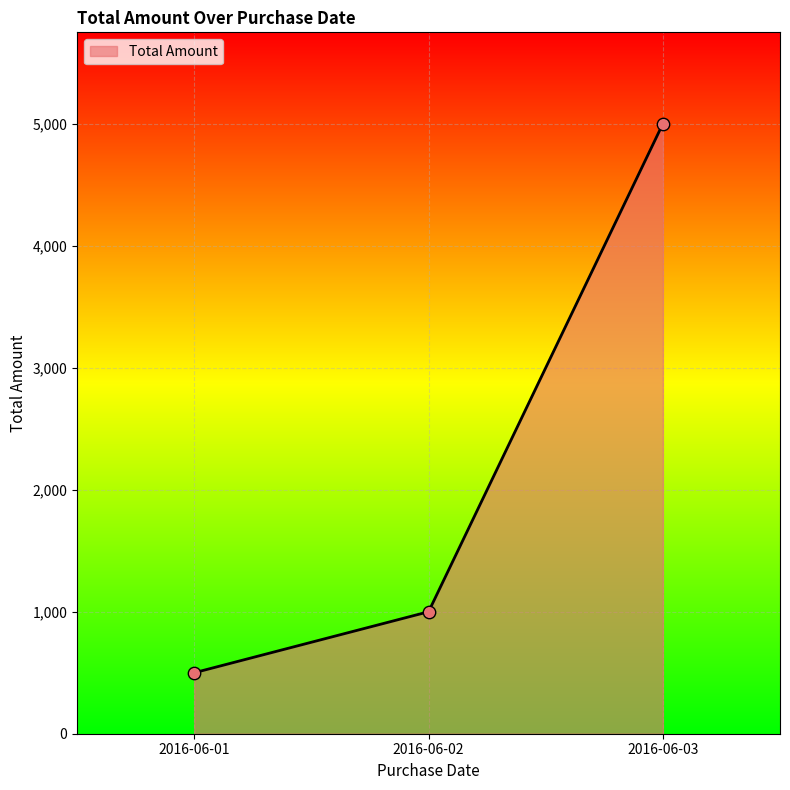

Approximately how many times larger is the value at 2016-06-01 compared to 2016-06-02?

0.5